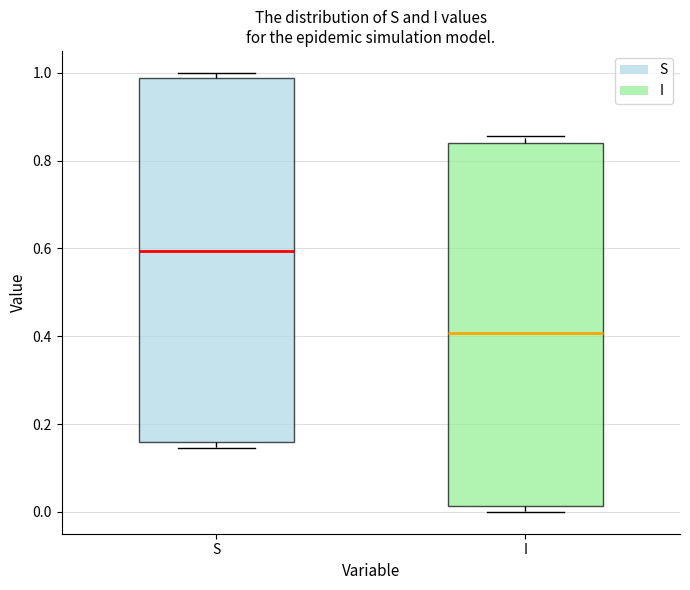

Reading left to right, transcribe this box plot: for each box, give where its median line is, the range the box spans, and where its two whiskers end, as read against the y-axis. The values are not printed on the chart, so give them approximately, as read against the axis.

S: median 0.60, box 0.16 to 0.98, whiskers 0.14 to 1.00
I: median 0.40, box 0.02 to 0.84, whiskers 0.00 to 0.86